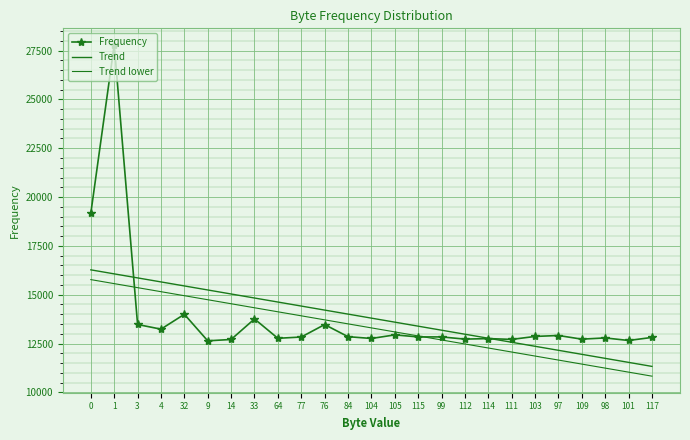

Reading left to right, extract all data points from this chart.

Frequency: 0=19175.0	1=27791.0	3=13474.0	4=13235.0	32=13996.0	9=12637.0	14=12707.0	33=13758.0	64=12767.0	77=12832.0	76=13470.0	84=12850.0	104=12758.0	105=12941.0	115=12838.0	99=12838.0	112=12725.0	114=12752.0	111=12710.0	103=12862.0	97=12910.0	109=12723.0	98=12786.0	101=12655.0	117=12811.0
Trend: 0=16272.0	1=16066.0	3=15860.0	4=15654.0	32=15448.0	9=15242.0	14=15036.0	33=14830.0	64=14624.0	77=14418.0	76=14212.0	84=14006.0	104=13800.0	105=13594.0	115=13388.0	99=13182.0	112=12976.0	114=12770.0	111=12564.0	103=12358.0	97=12152.0	109=11946.0	98=11740.0	101=11534.0	117=11328.0
Trend lower: 0=15772.0	1=15566.0	3=15360.0	4=15154.0	32=14948.0	9=14742.0	14=14536.0	33=14330.0	64=14124.0	77=13918.0	76=13712.0	84=13506.0	104=13300.0	105=13094.0	115=12888.0	99=12682.0	112=12476.0	114=12270.0	111=12064.0	103=11858.0	97=11652.0	109=11446.0	98=11240.0	101=11034.0	117=10828.0